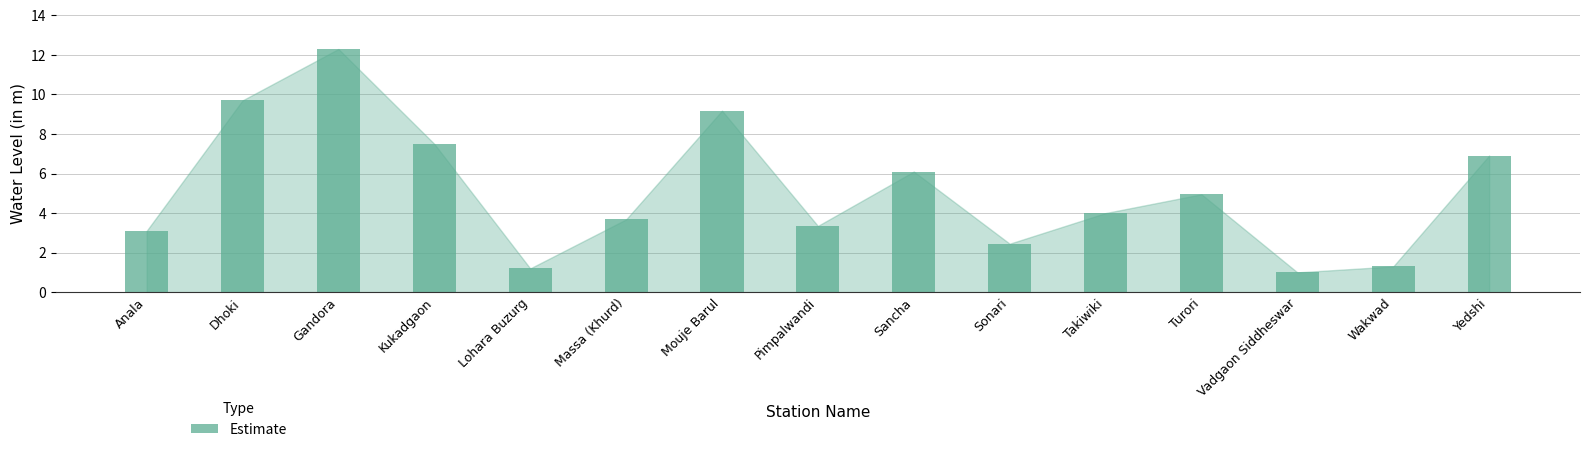

Reading left to right, list all the values displayed in this chart.

Anala=3.1	Dhoki=9.7	Gandora=12.3	Kukadgaon=7.5	Lohara Buzurg=1.2	Massa (Khurd)=3.7	Mouje Barul=9.2	Pimpalwandi=3.4	Sancha=6.1	Sonari=2.5	Takiwiki=4.0	Turori=5.0	Vadgaon Siddheswar=1.0	Wakwad=1.3	Yedshi=6.9